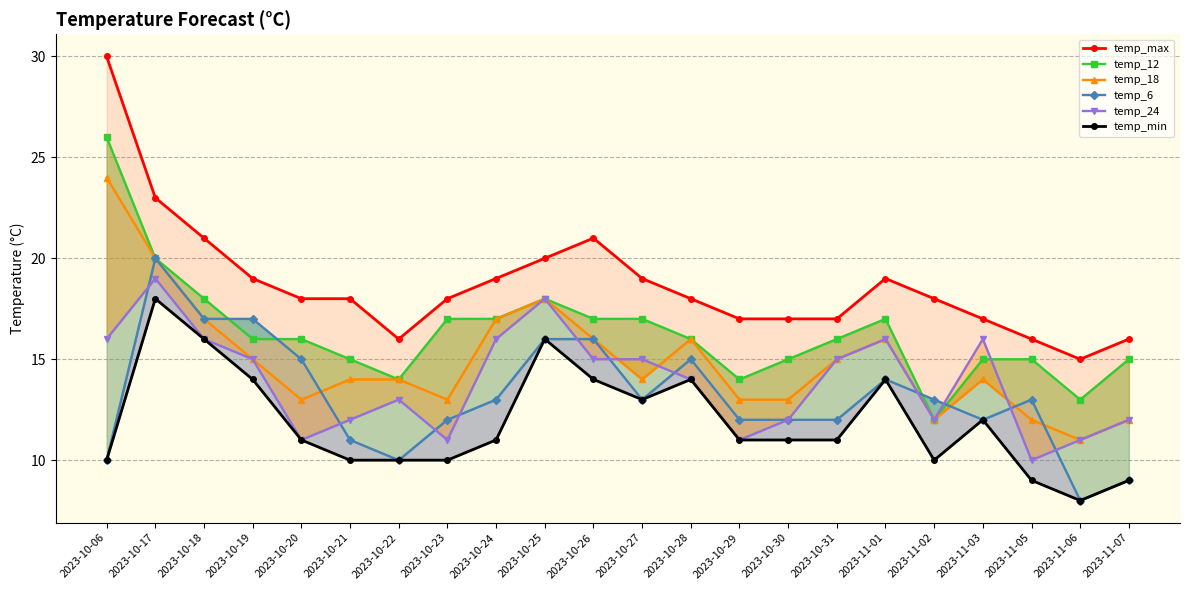

Does the chart have visible grid lines?

Yes